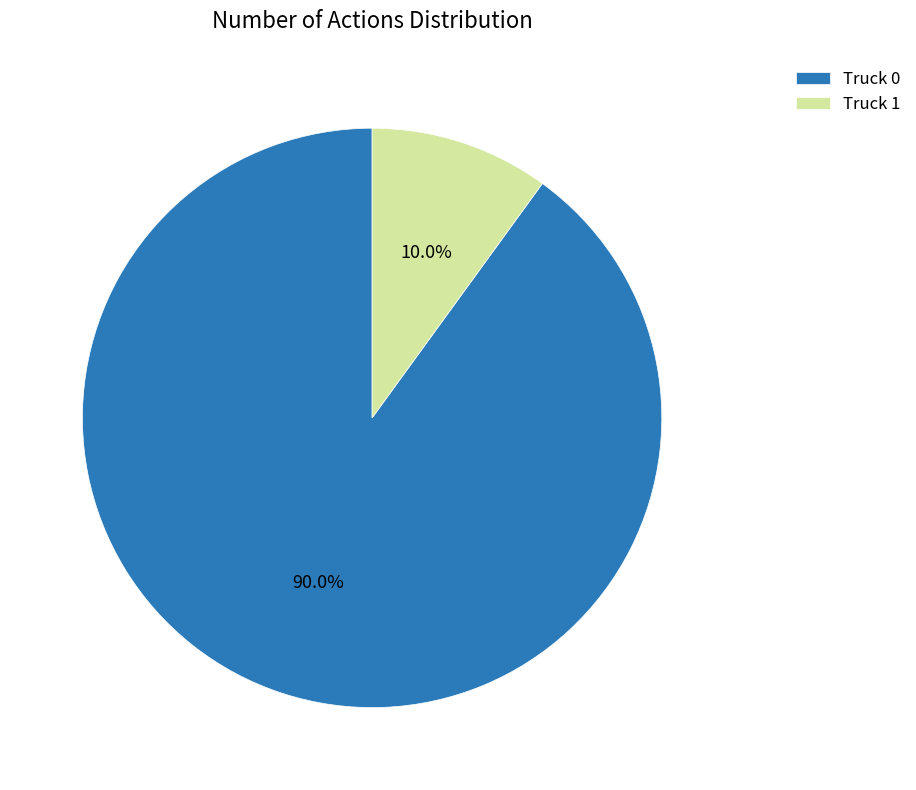

Which category accounts for the majority?

Truck 0